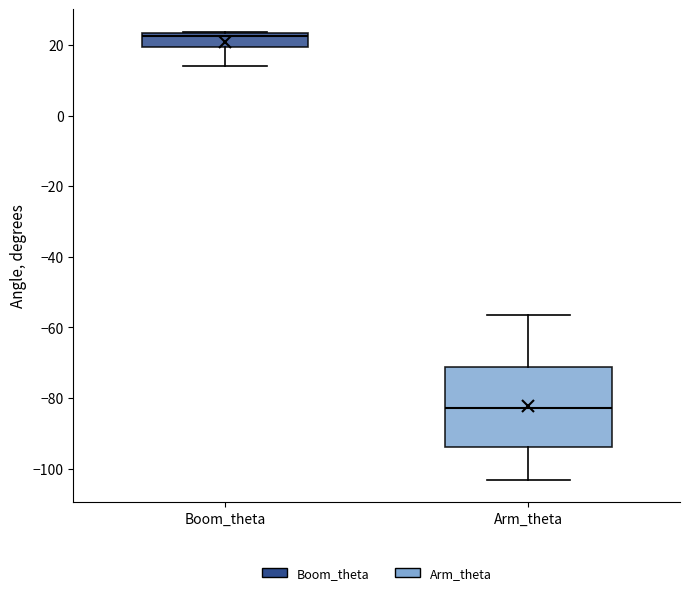

Reading left to right, transcribe this box plot: for each box, give where its median line is, the range the box spans, and where its two whiskers end, as read against the y-axis. The values are not printed on the chart, so give them approximately, as read against the axis.

Boom_theta: median 22, box 20 to 24, whiskers 14 to 24
Arm_theta: median -82, box -94 to -72, whiskers -104 to -56